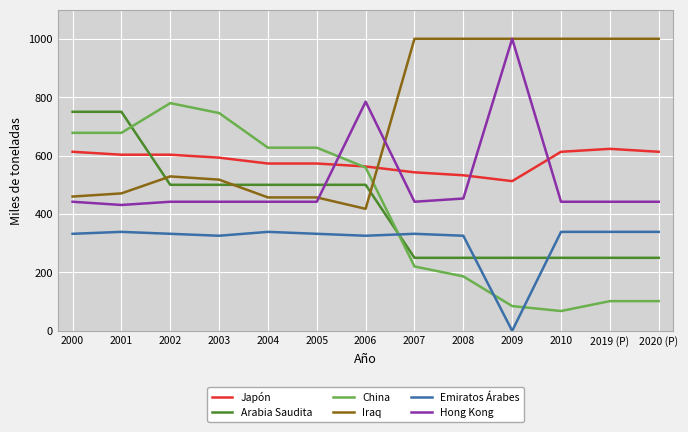

At which label is Japón closest to 567?

2006